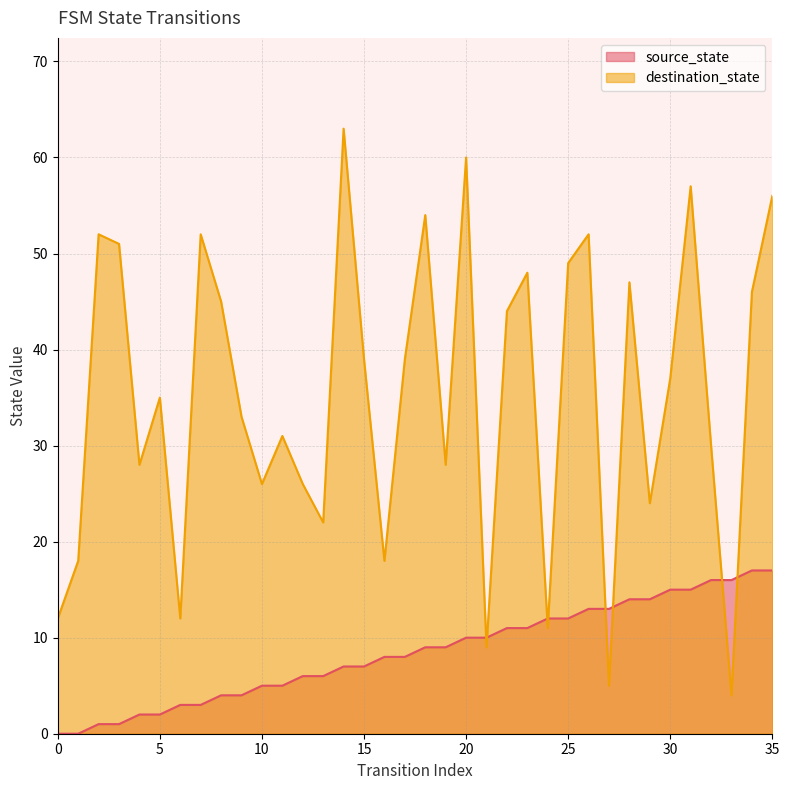

Between which two adjacent categories do destination_state and source_state first intersect?

20 and 21